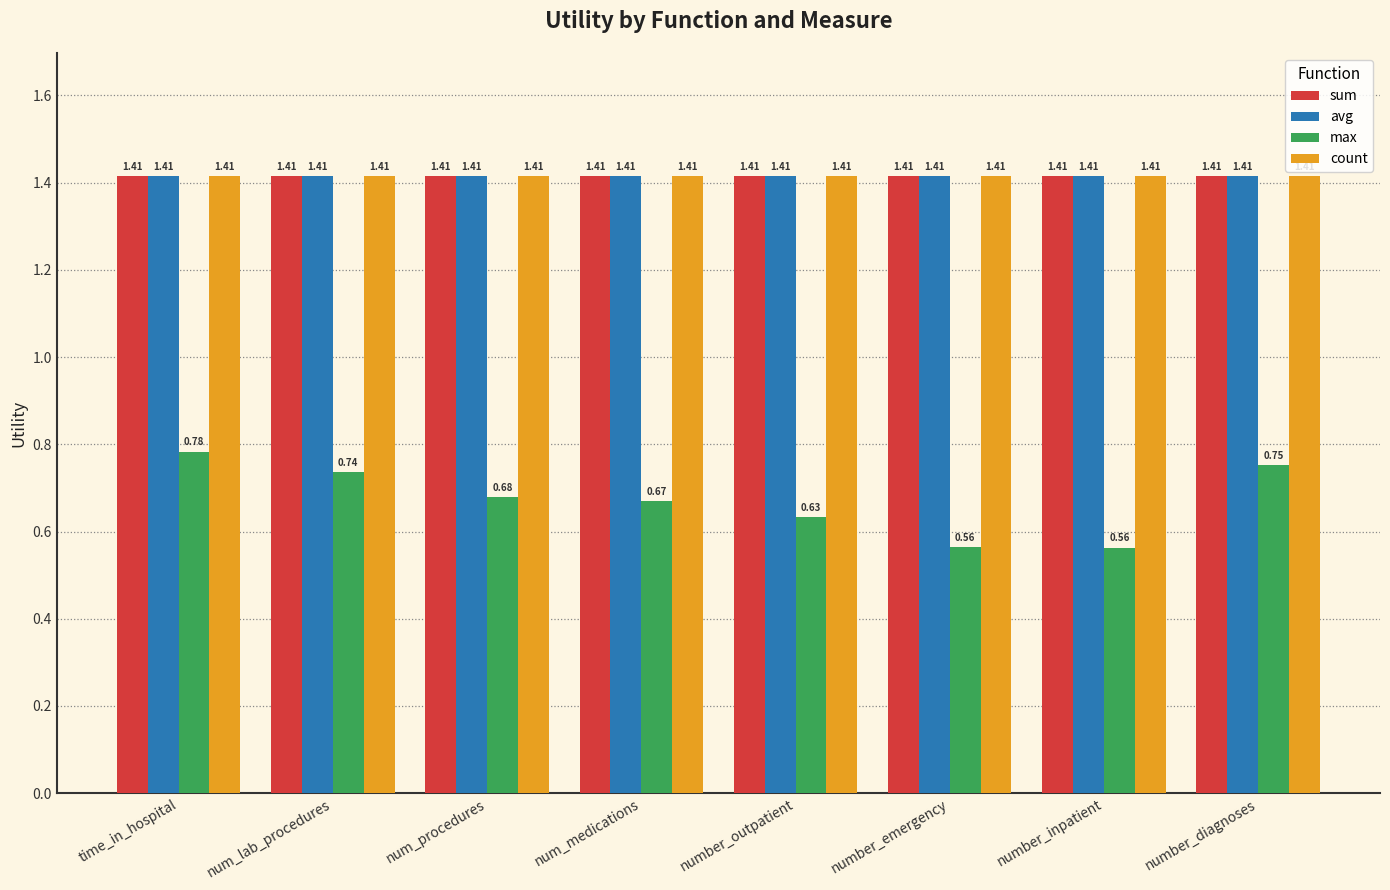

At which category is the sum across all series the highest?

time_in_hospital